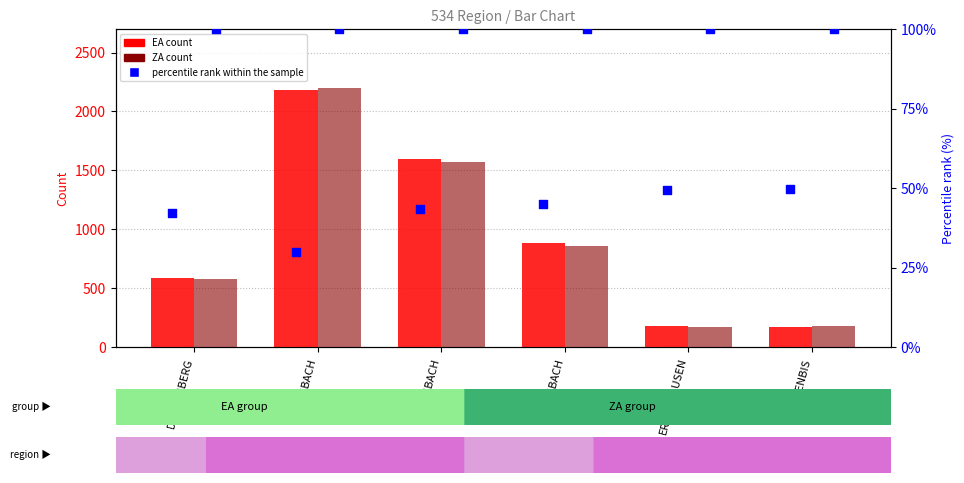

Which series has the widest spread of Y values?

ZA count